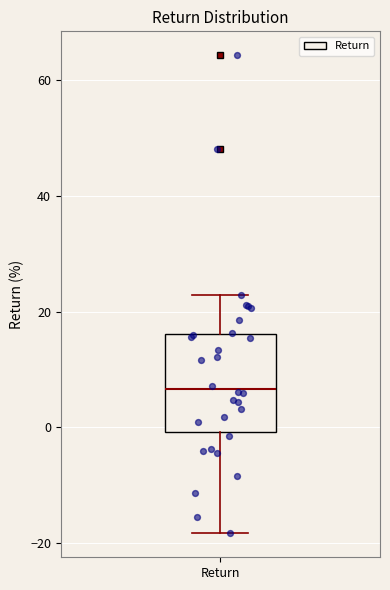

Where does the median line of the box for Return sit on the y-axis? The values are not printed on the chart, so give them approximately, as read against the axis.

6